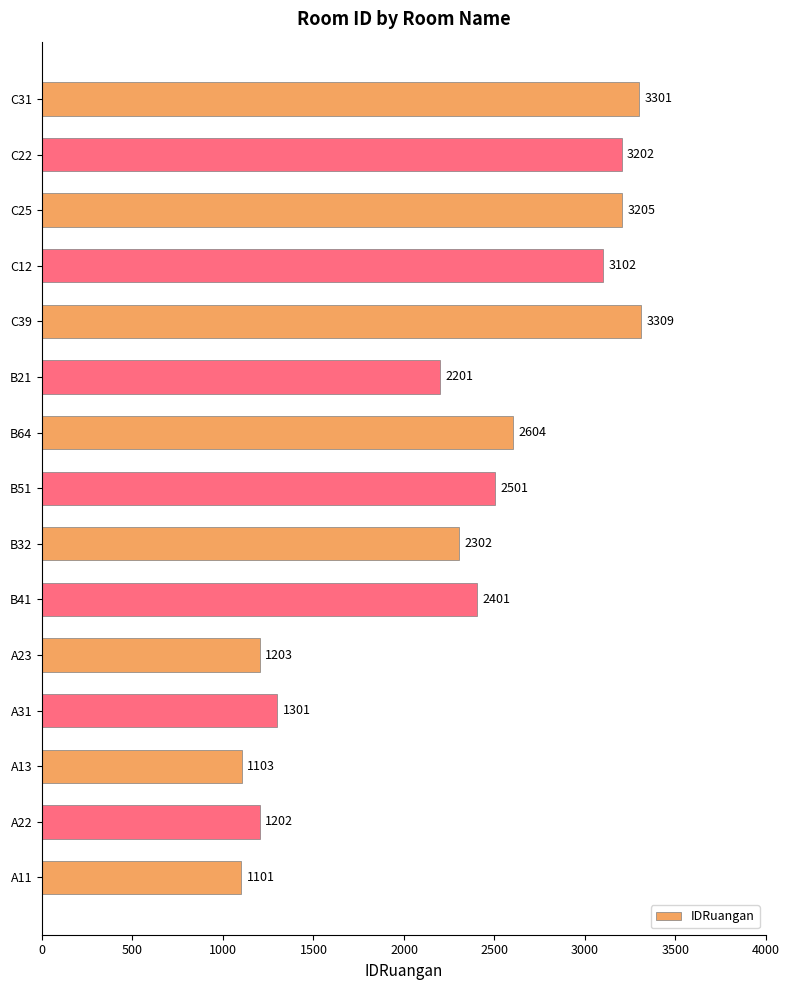

At which label is the value closest to 2205?

B21